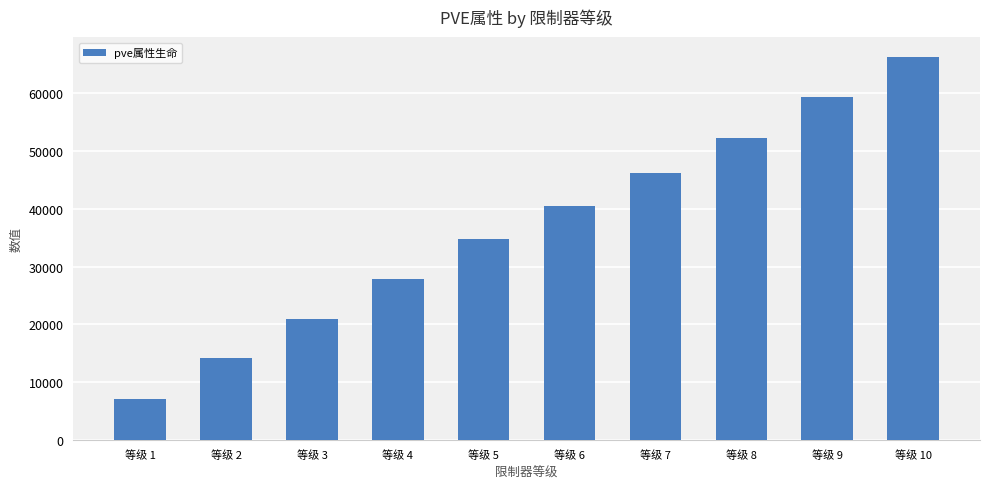

True or false: the data shows 7057 at 等级 1.

True